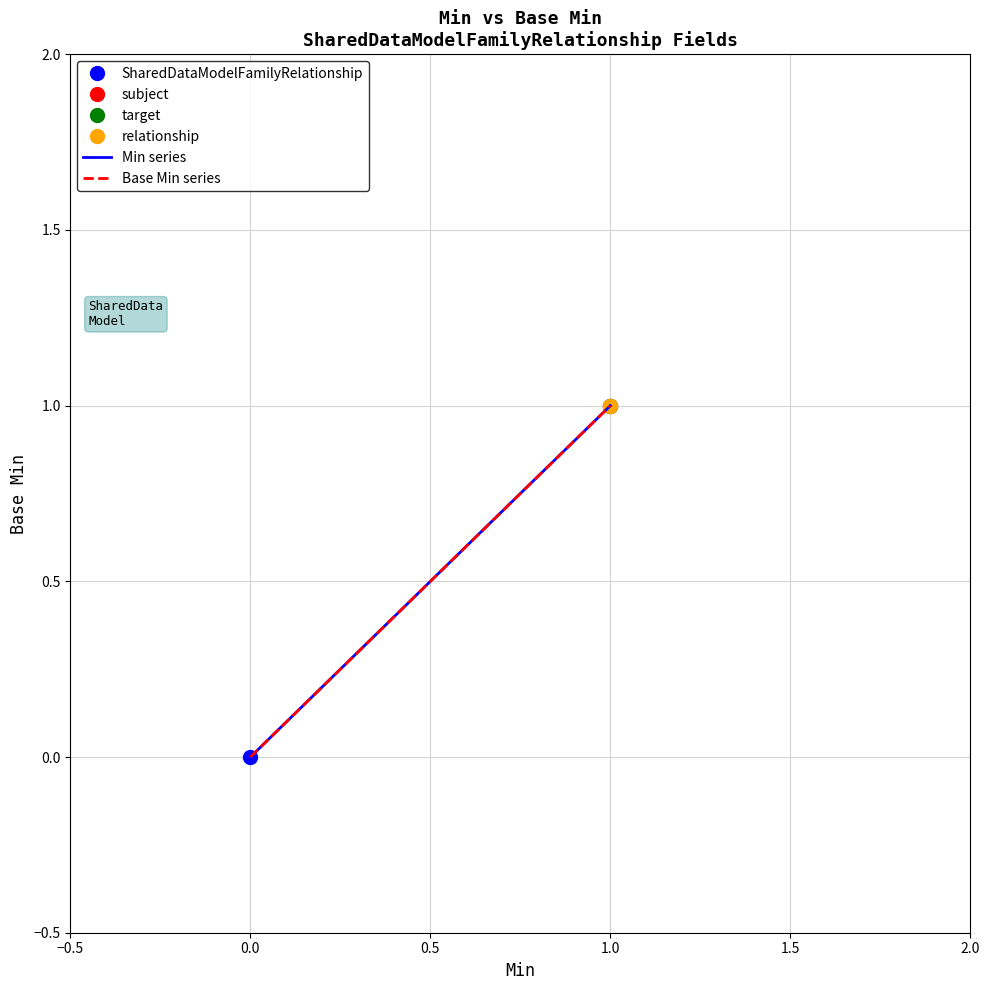

What is the sum of the Min series values at 1.0 and 0.0?

1